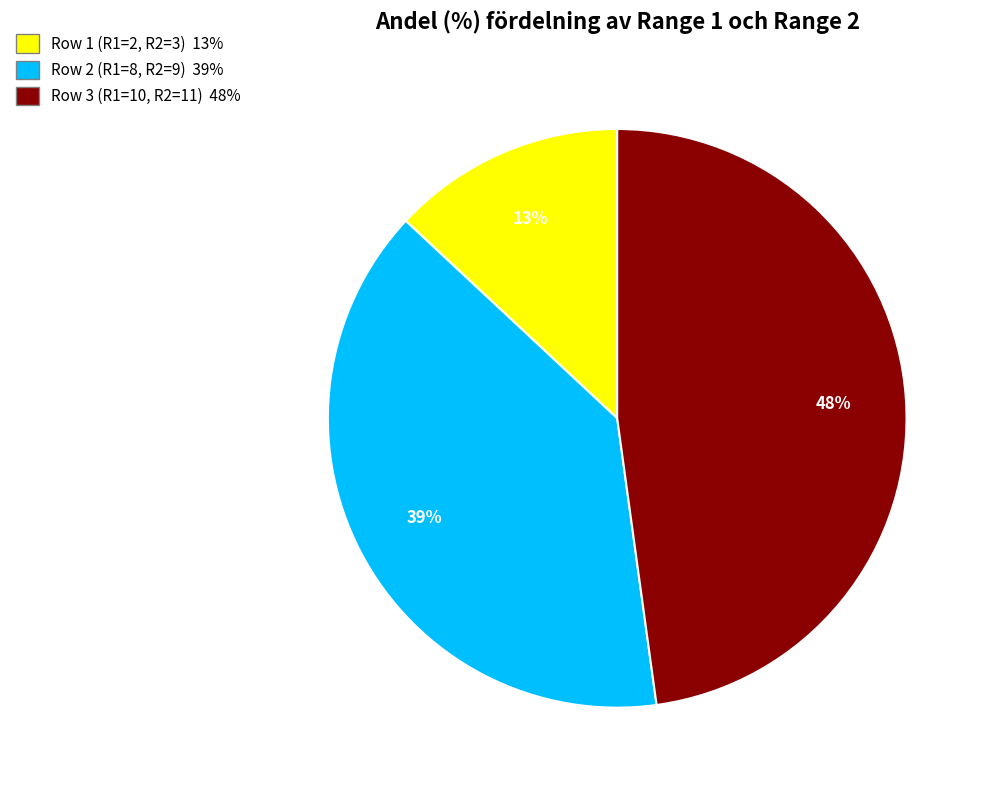

How many segments does this pie chart have?

3